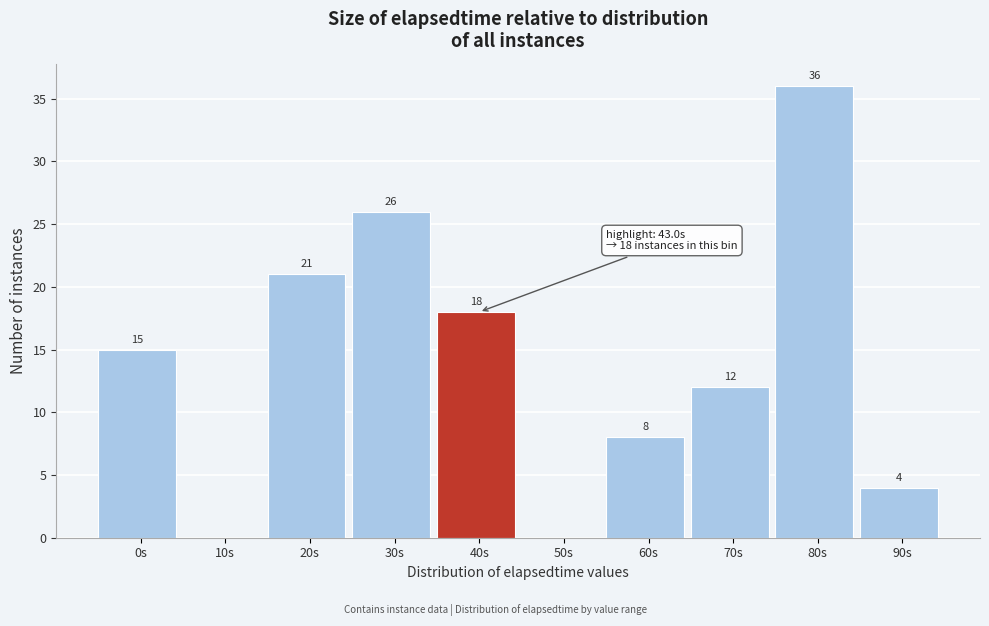

Reading left to right, list all the values displayed in this chart.

0s=15	10s=0	20s=21	30s=26	40s=18	50s=0	60s=8	70s=12	80s=36	90s=4